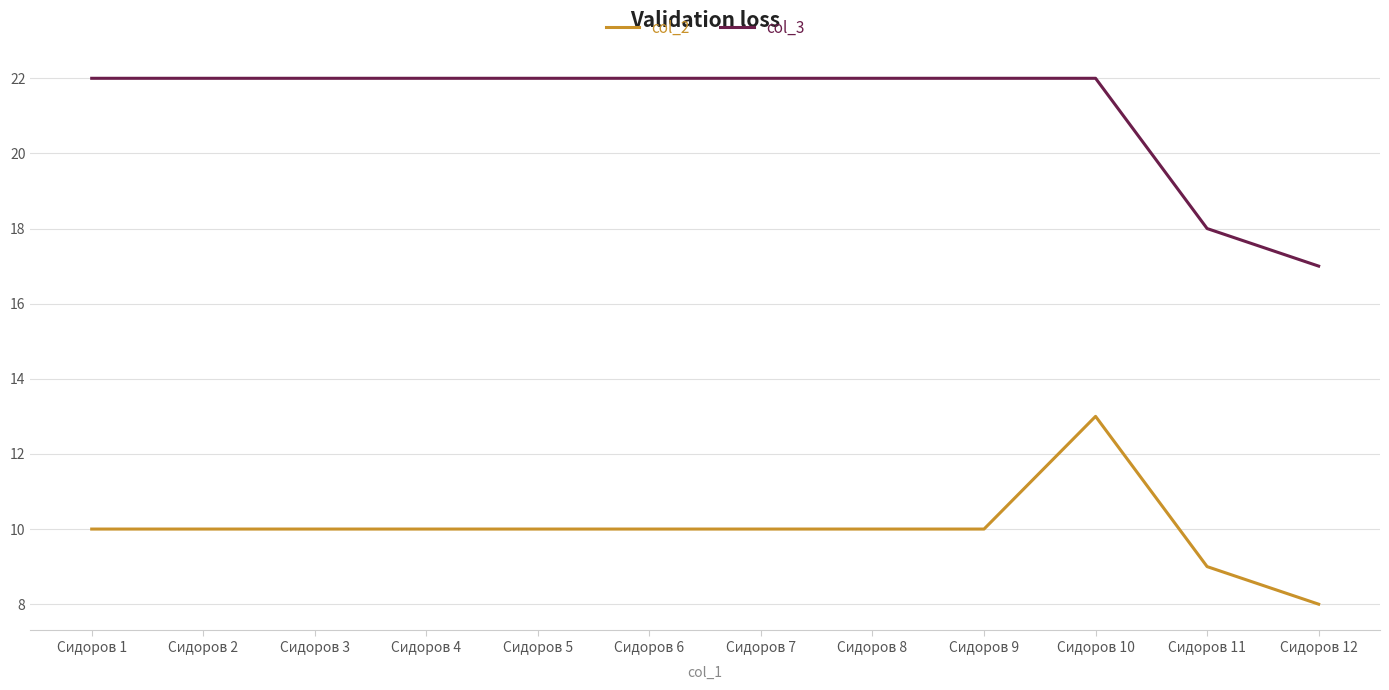

Reading right to left, extract all data points from this chart.

col_2: Сидоров 12=8	Сидоров 11=9	Сидоров 10=13	Сидоров 9=10	Сидоров 8=10	Сидоров 7=10	Сидоров 6=10	Сидоров 5=10	Сидоров 4=10	Сидоров 3=10	Сидоров 2=10	Сидоров 1=10
col_3: Сидоров 12=17	Сидоров 11=18	Сидоров 10=22	Сидоров 9=22	Сидоров 8=22	Сидоров 7=22	Сидоров 6=22	Сидоров 5=22	Сидоров 4=22	Сидоров 3=22	Сидоров 2=22	Сидоров 1=22